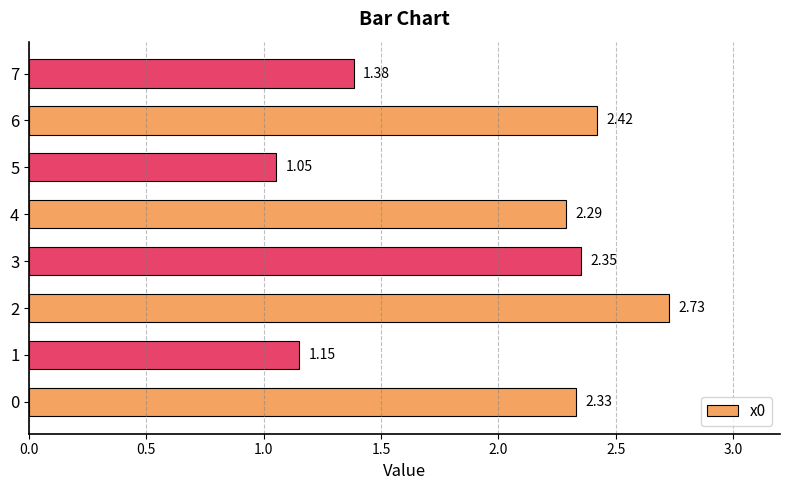

What is the ratio of the value at 4 to the value at 3?

1.0